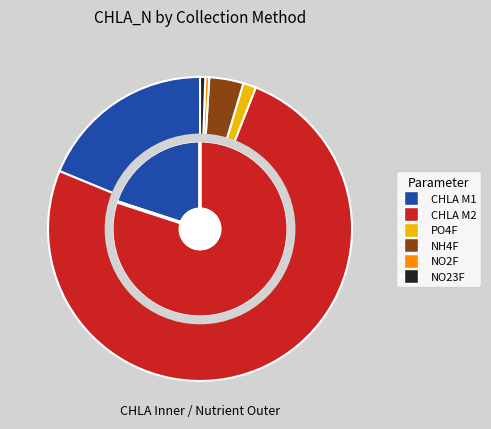

Count the number of slices in the pie.

2